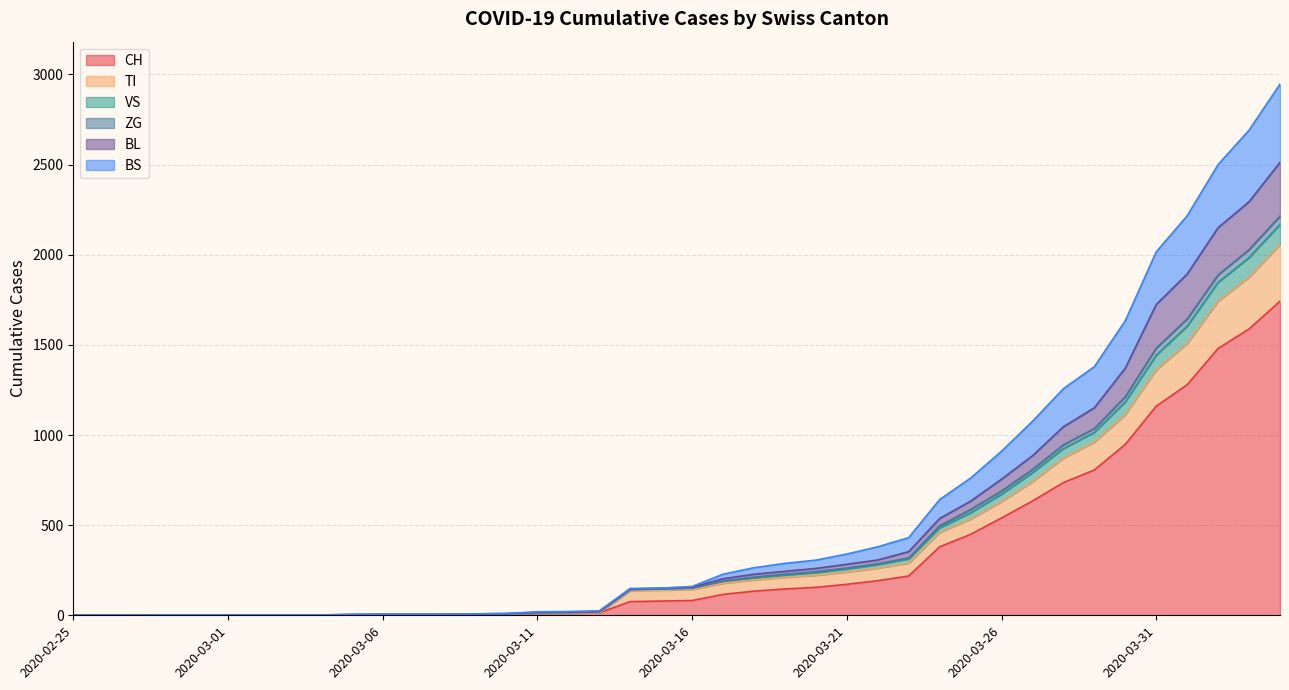

What is the label of the 5th point from the left?

2020-02-29